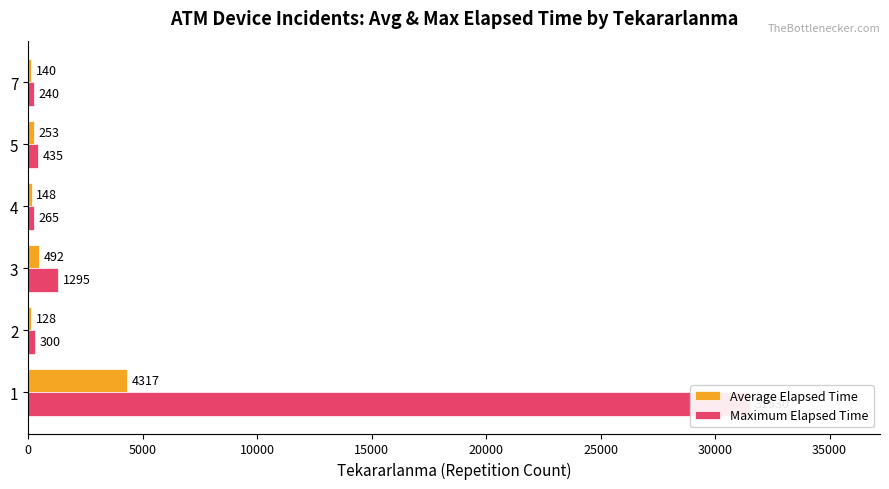

List the series in order of their overall mean, highest first.

Maximum Elapsed Time, Average Elapsed Time